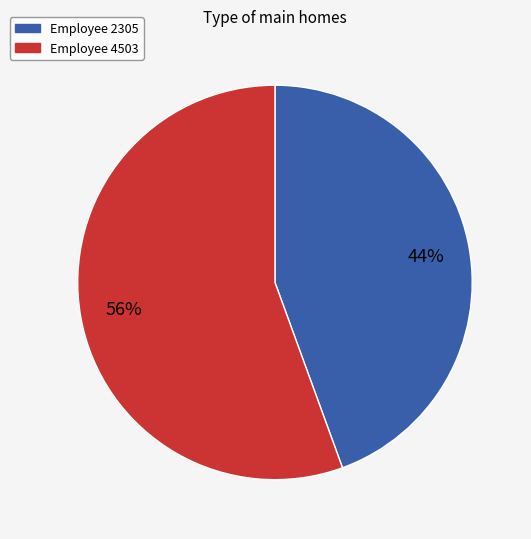

To the nearest percent, what is the average slice percentage?

50%